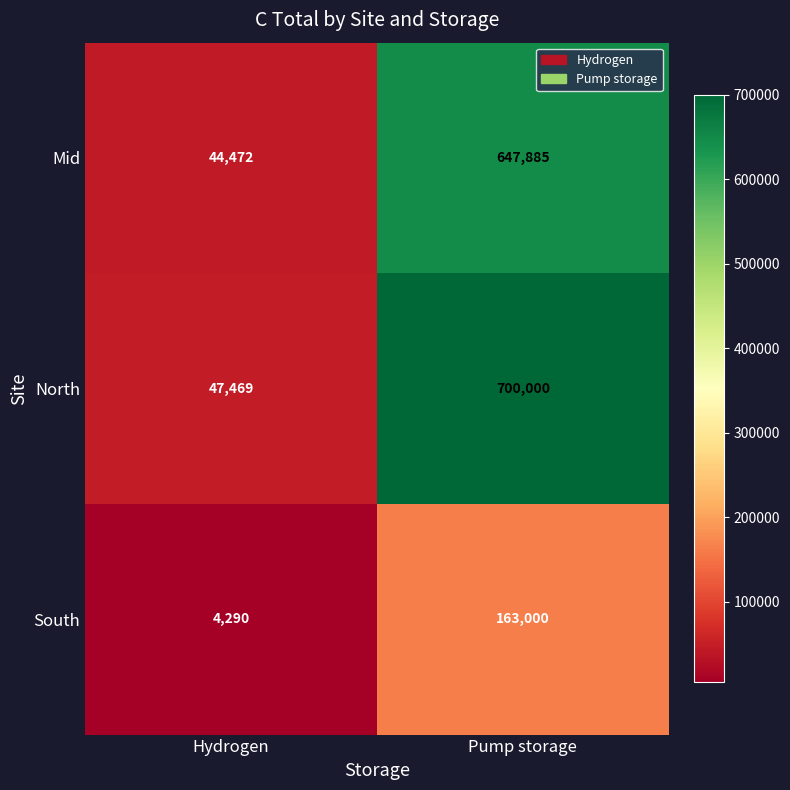

Rank the series by their maximum value, from highest to lowest.

North, Mid, South